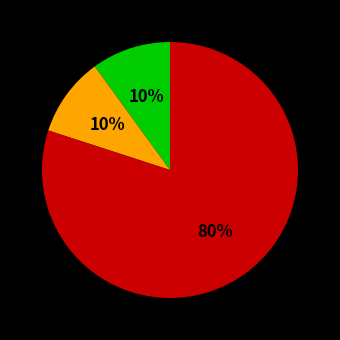

To the nearest percent, what is the average slice percentage?

33%